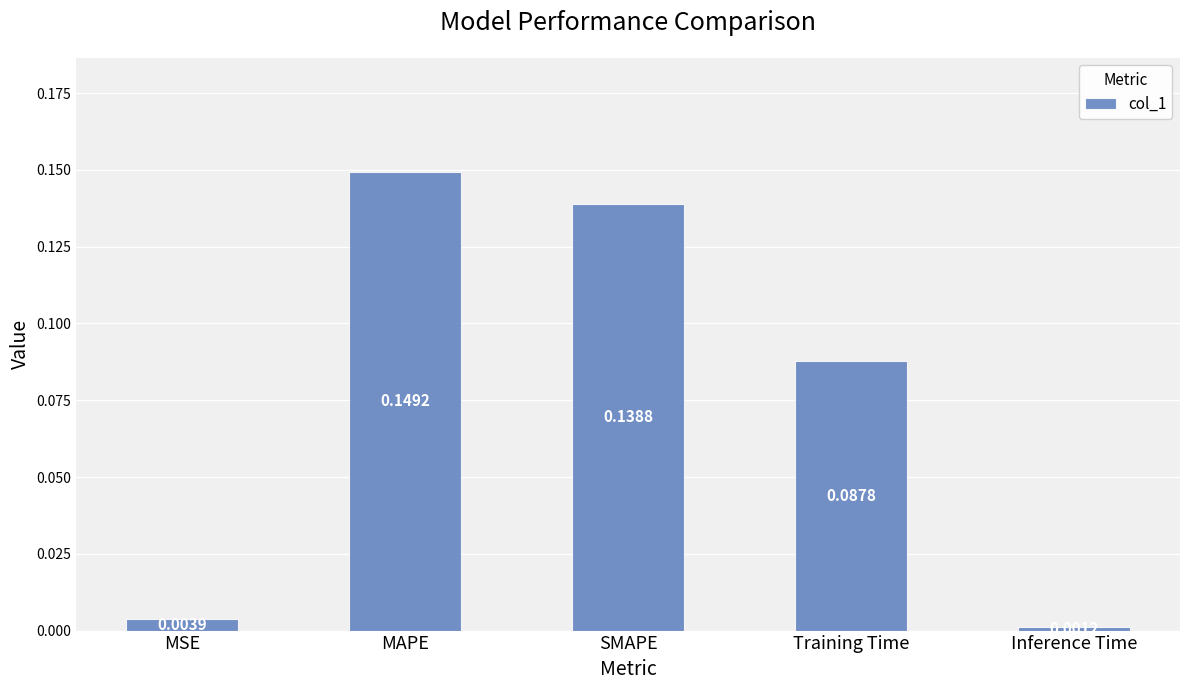

At which category does the chart reach its peak across all series?

MAPE